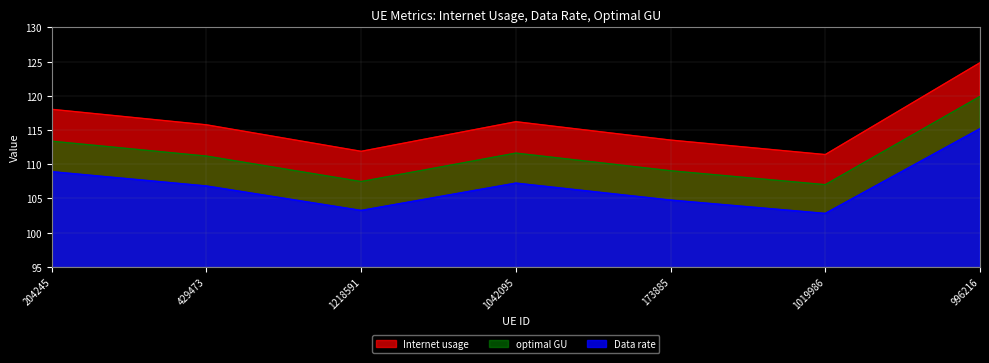

What value does the optimal GU series have at 429473?

111.2